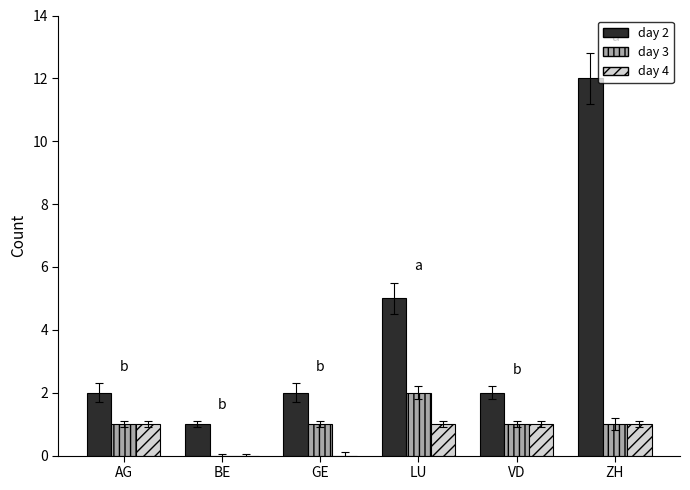

Is it true that day 3 equals 0 at LU?

False